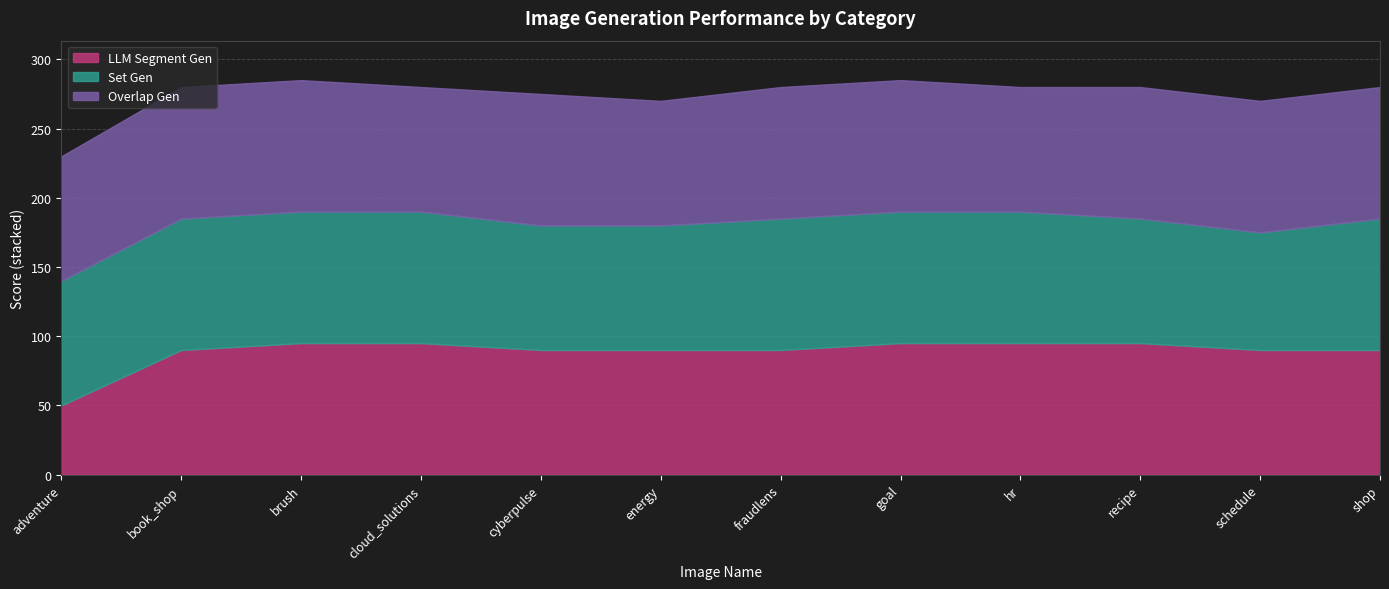

What is the label of the 6th point from the left?

energy